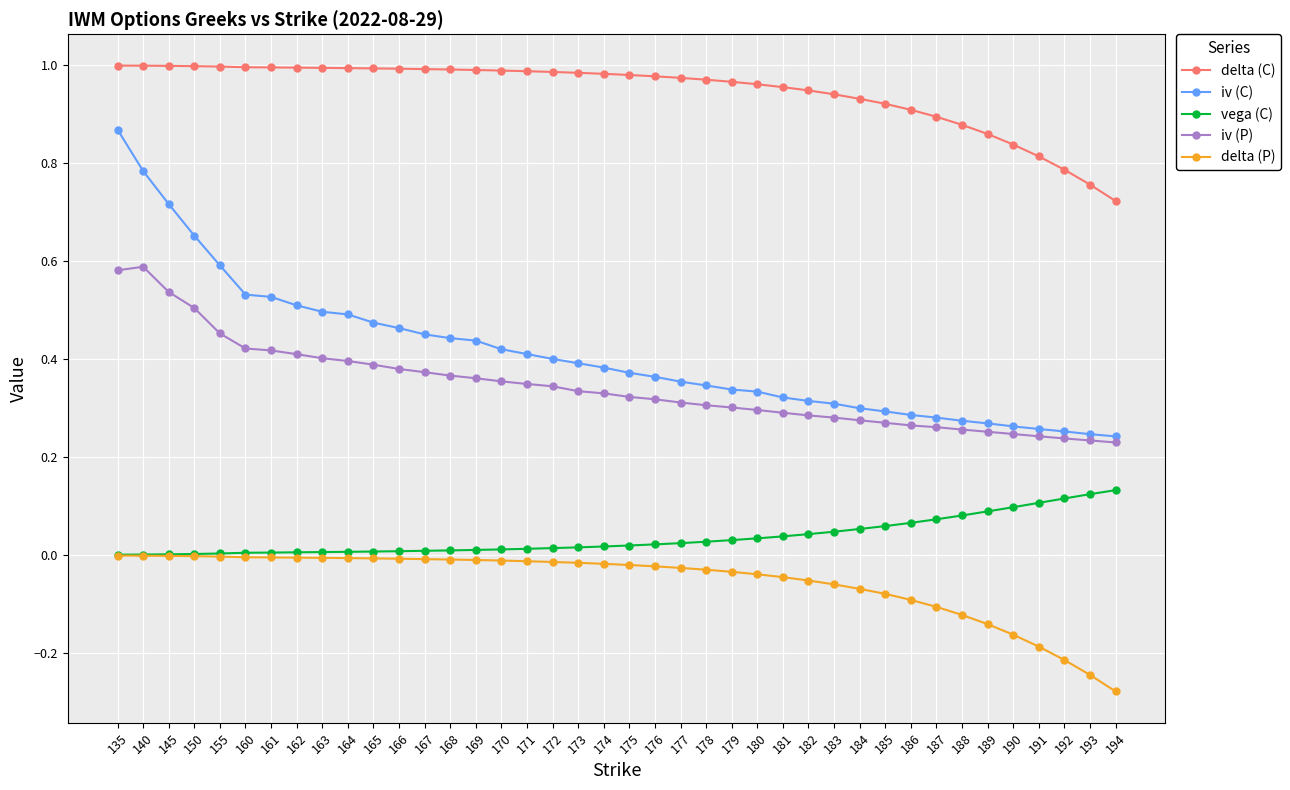

The value of iv (P) at 169 is 0.2. True or false?

False